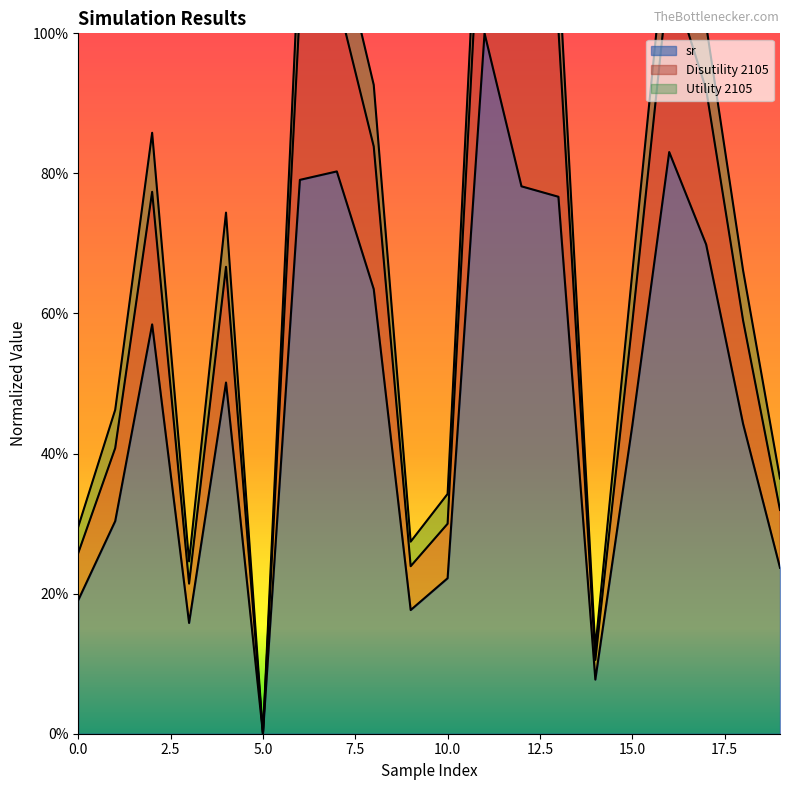

Read the sr value at 4.

0.5